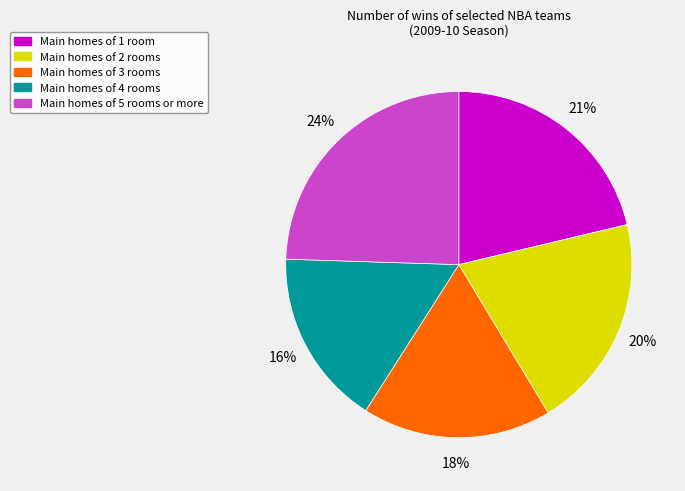

Is there a majority slice in this chart?

No